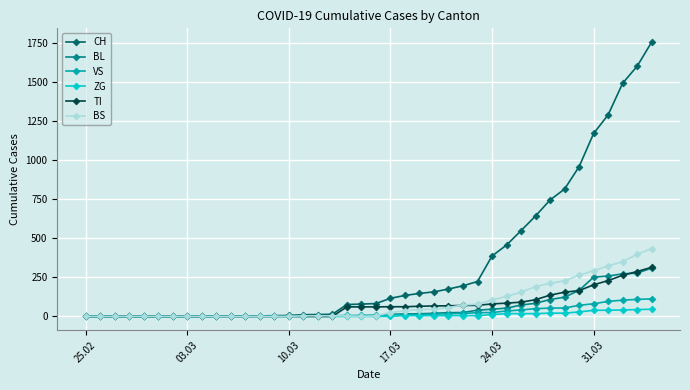

Which series has the largest total across all categories?

CH